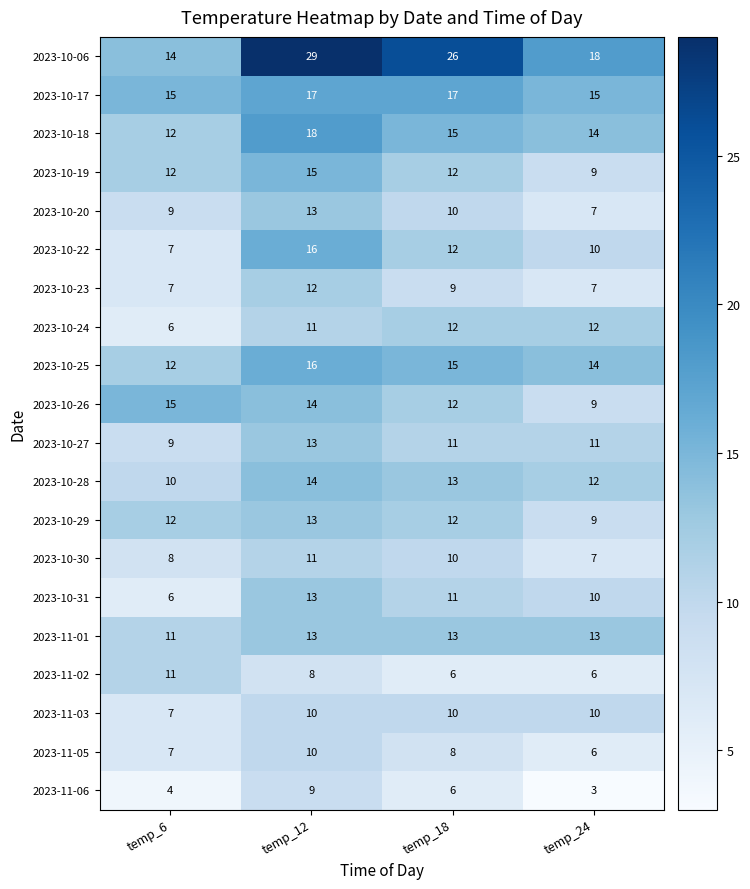

Between temp_18 and temp_24, which series saw the biggest shift?

2023-10-06